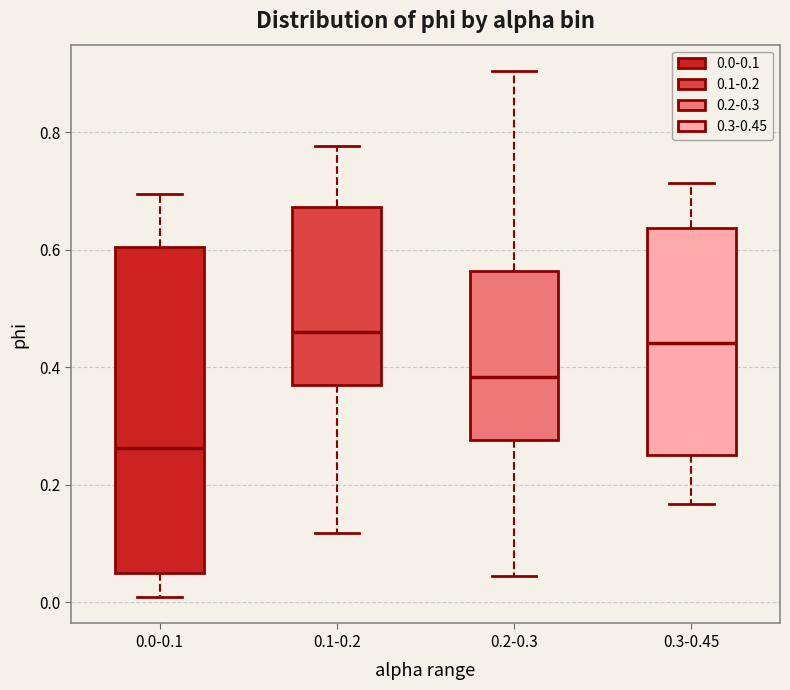

Where does the median line of the box for 0.2-0.3 sit on the y-axis? The values are not printed on the chart, so give them approximately, as read against the axis.

0.38